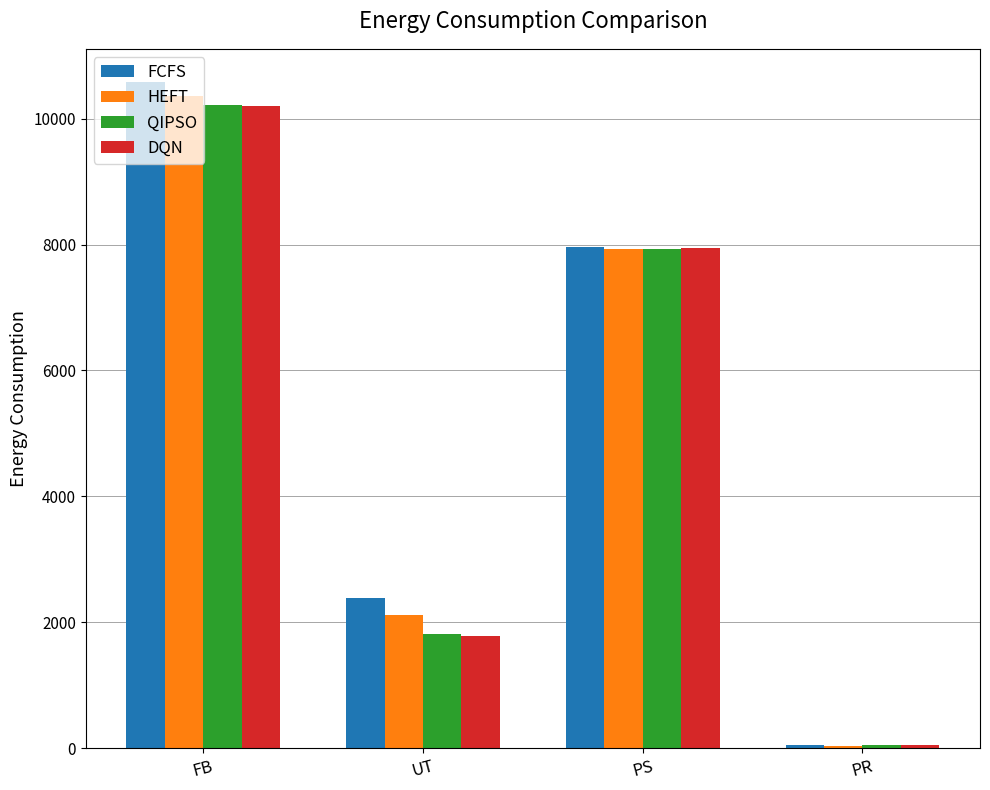

Is it true that DQN equals 49 at PR?

True